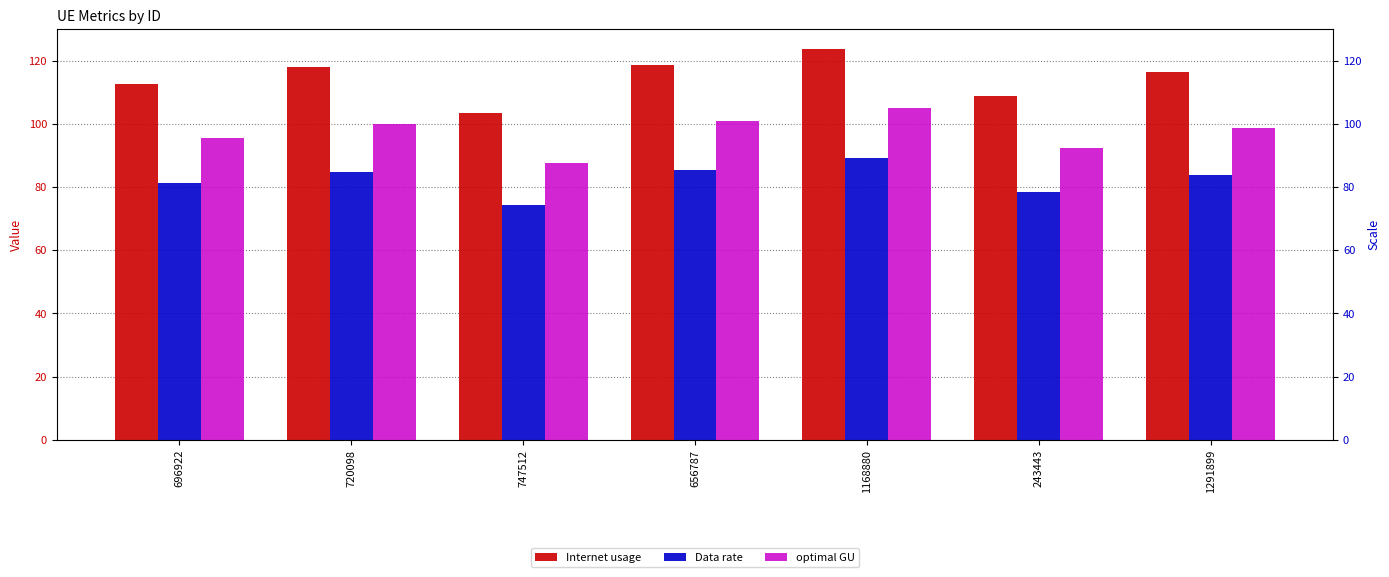

List the labels in order of Data rate value, smallest first.

747512, 243443, 696922, 1291899, 720098, 656787, 1168880